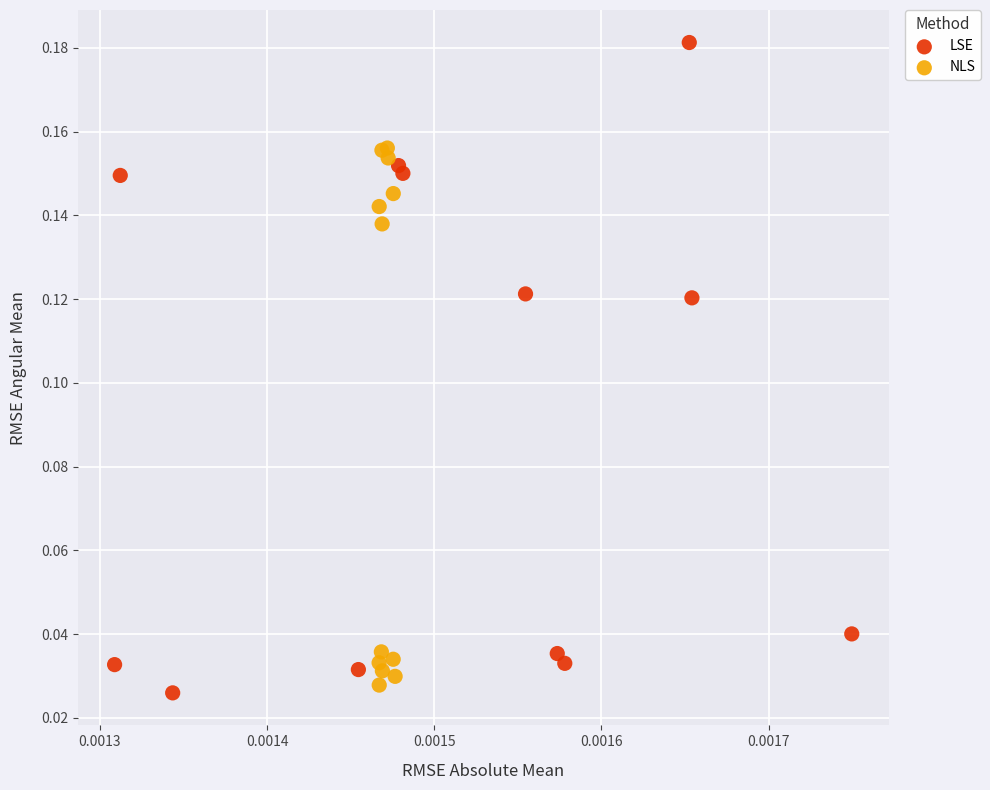

Which series contains the highest Y value?

LSE